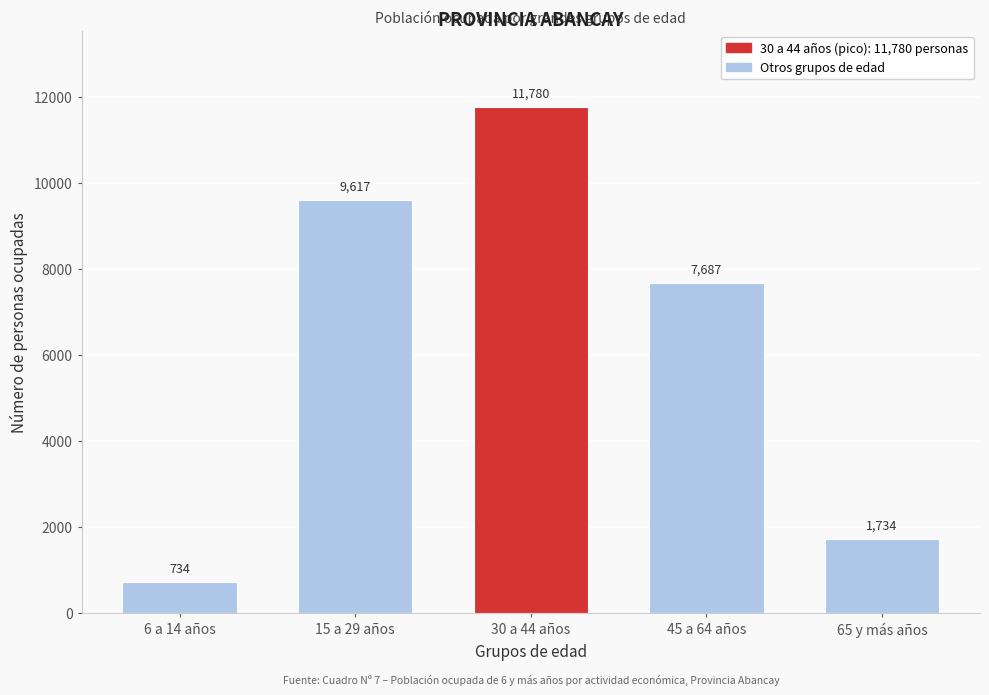

Reading left to right, extract all data points from this chart.

734	9617	11780	7687	1734